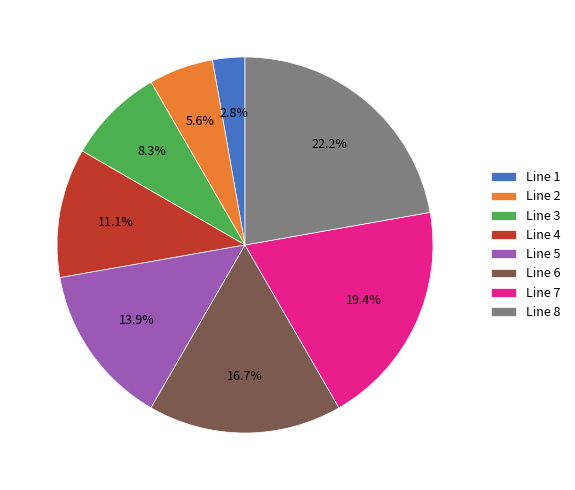

To the nearest percent, what is the average slice percentage?

12%